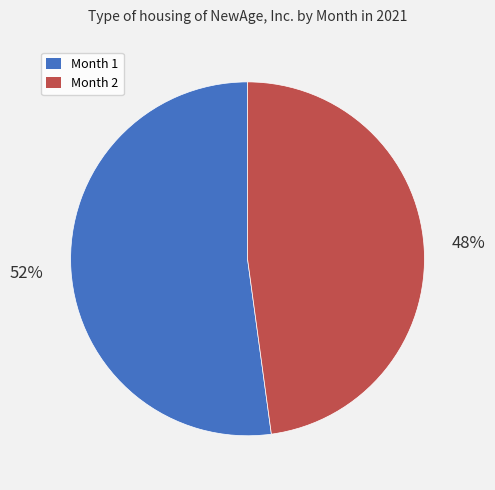

To the nearest percent, what is the average slice percentage?

50%